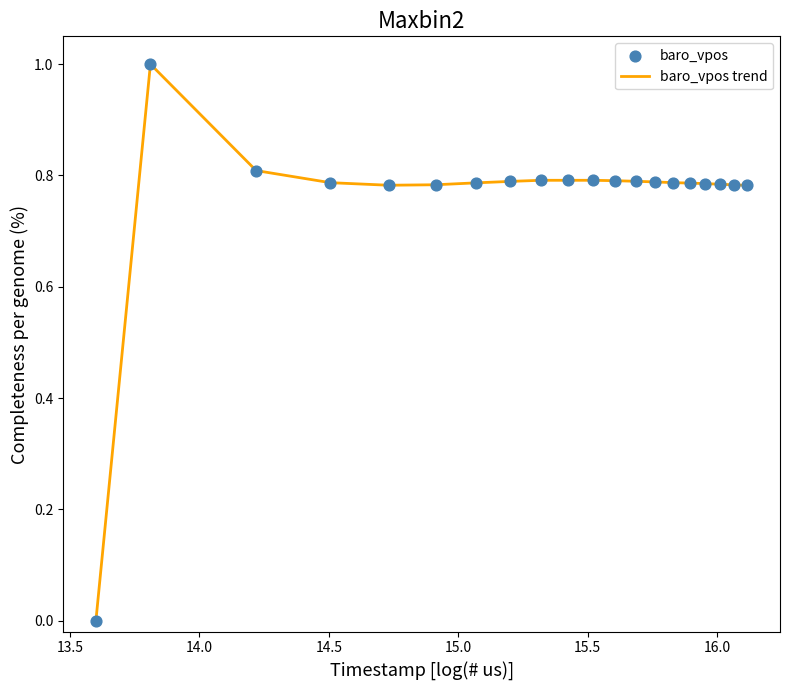

What is the maximum value shown in the chart?

1.0